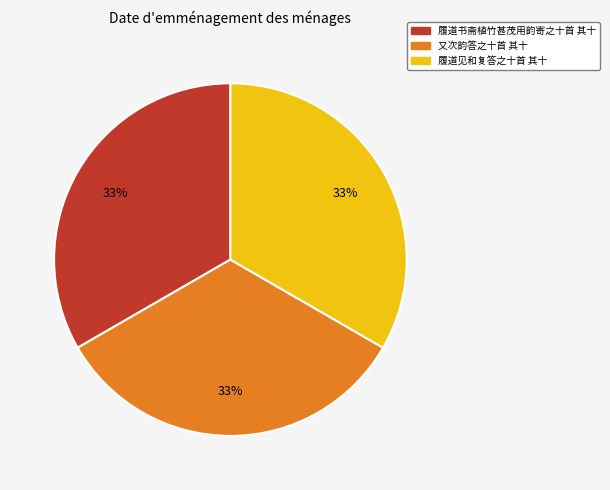

Count the number of slices in the pie.

3